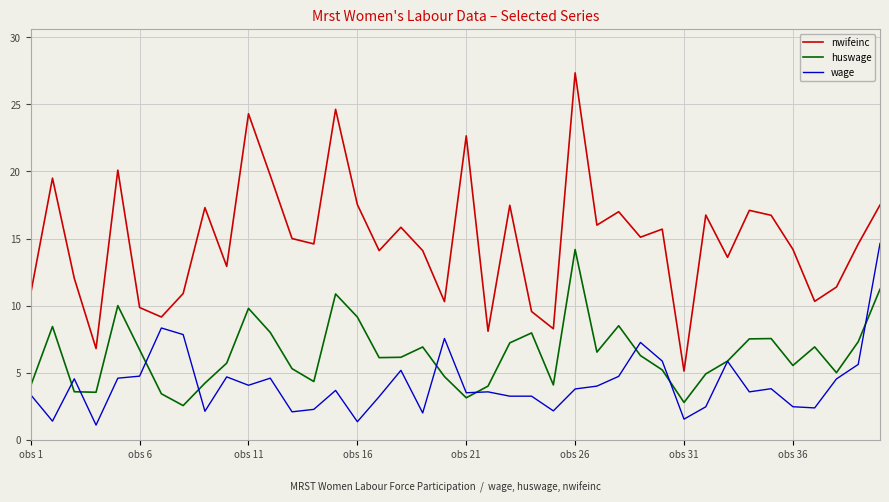

What is the lowest value of the wage series?

1.1